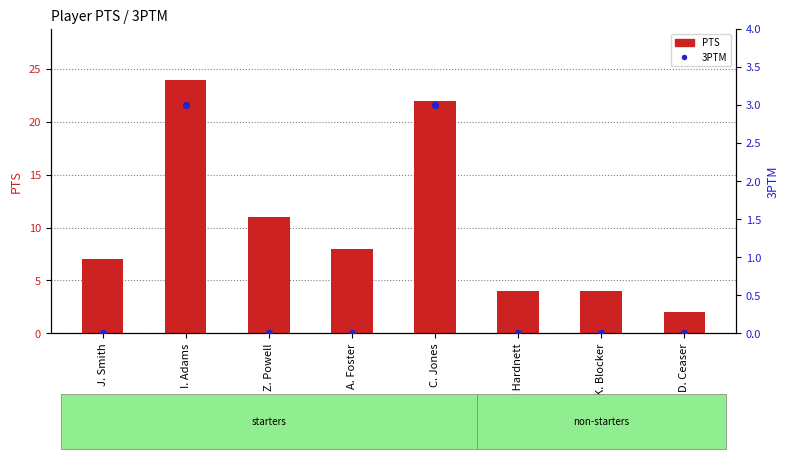

Which series has the largest total across all categories?

PTS